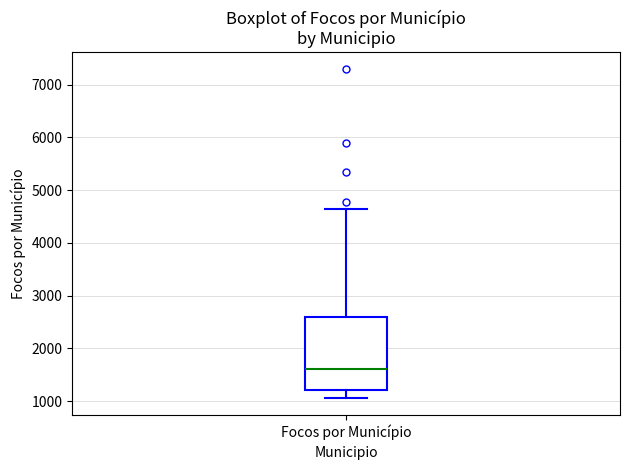

Where does the upper whisker of the box for Focos por Município end on the y-axis? The values are not printed on the chart, so give them approximately, as read against the axis.

4700